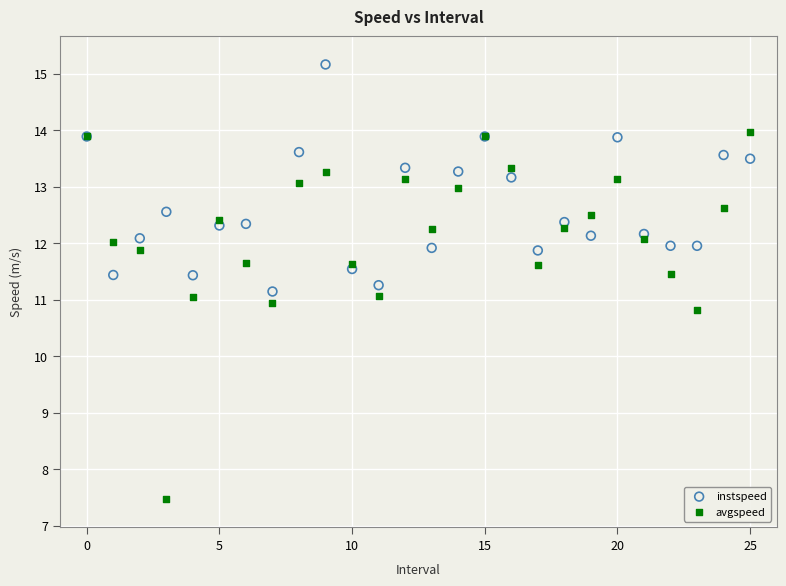

Which series reaches the minimum Y coordinate?

avgspeed